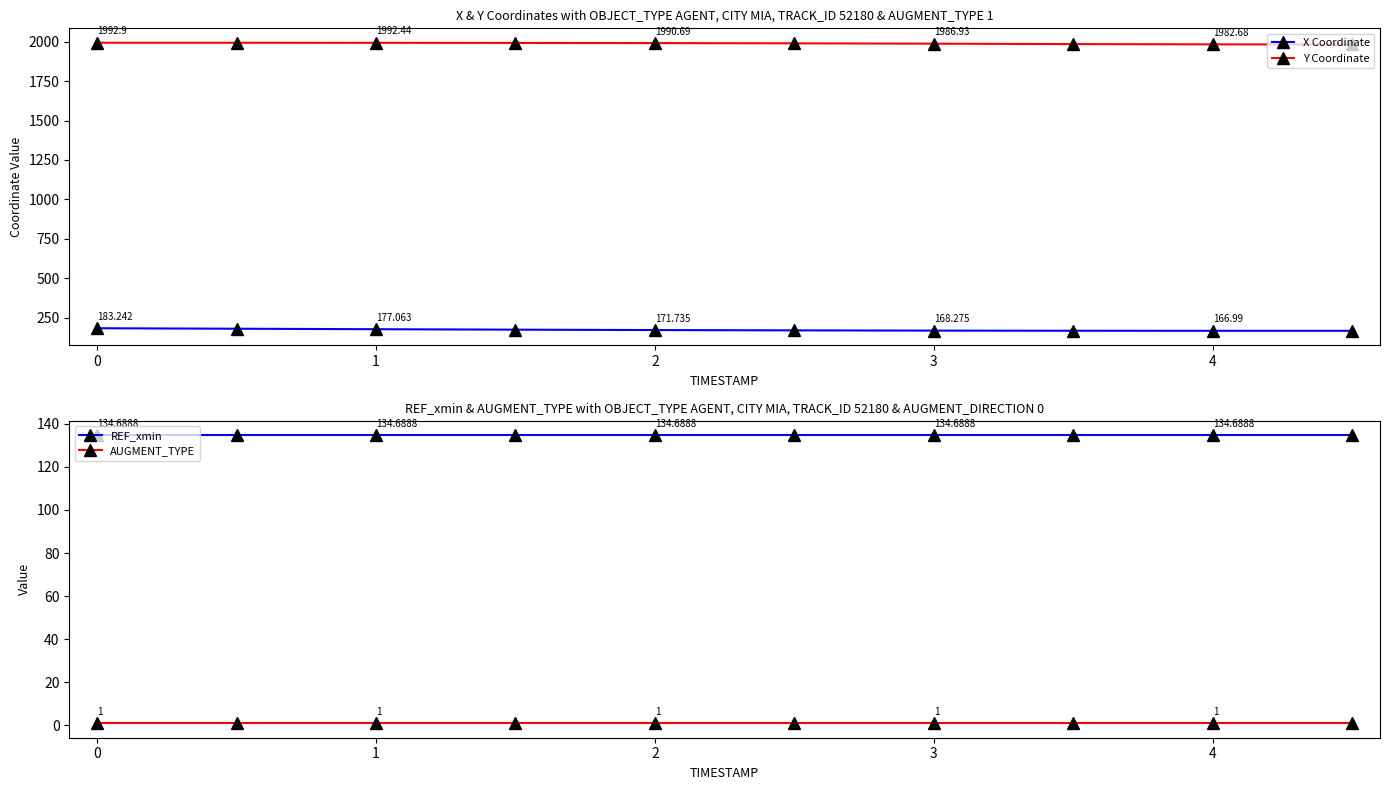

What is the average value of the REF_xmin series?

134.7